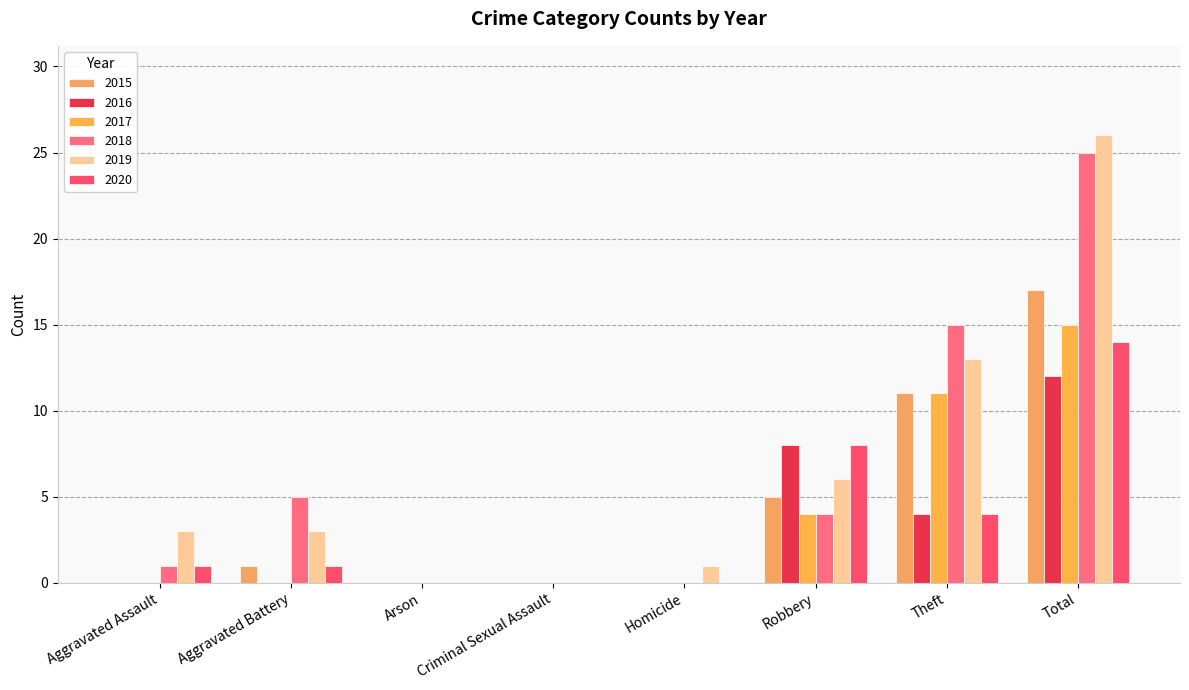

Where is 2020 nearest to the value 7?

Robbery